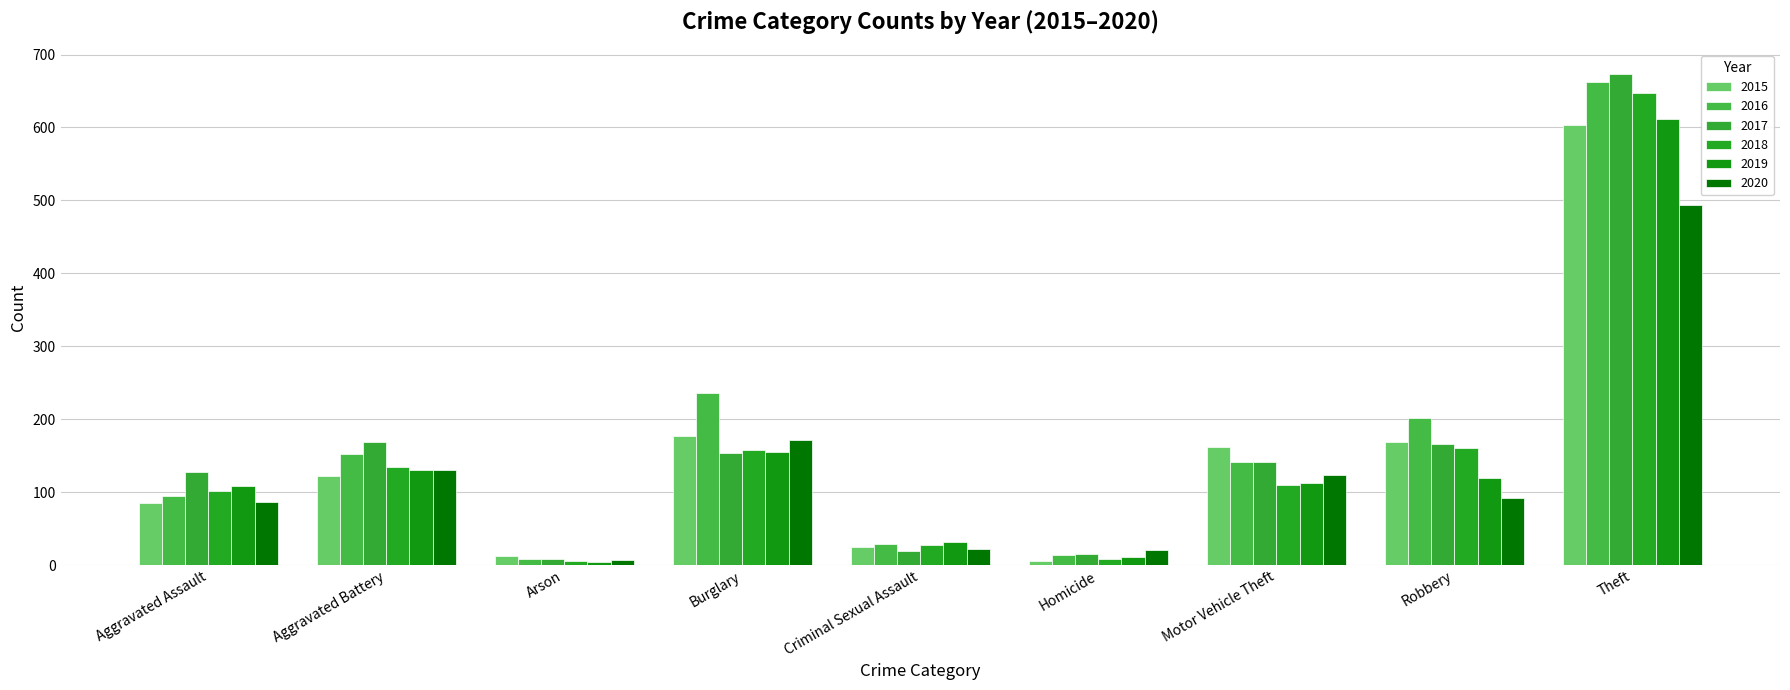

At which label does 2020 first exceed 92?

Aggravated Battery